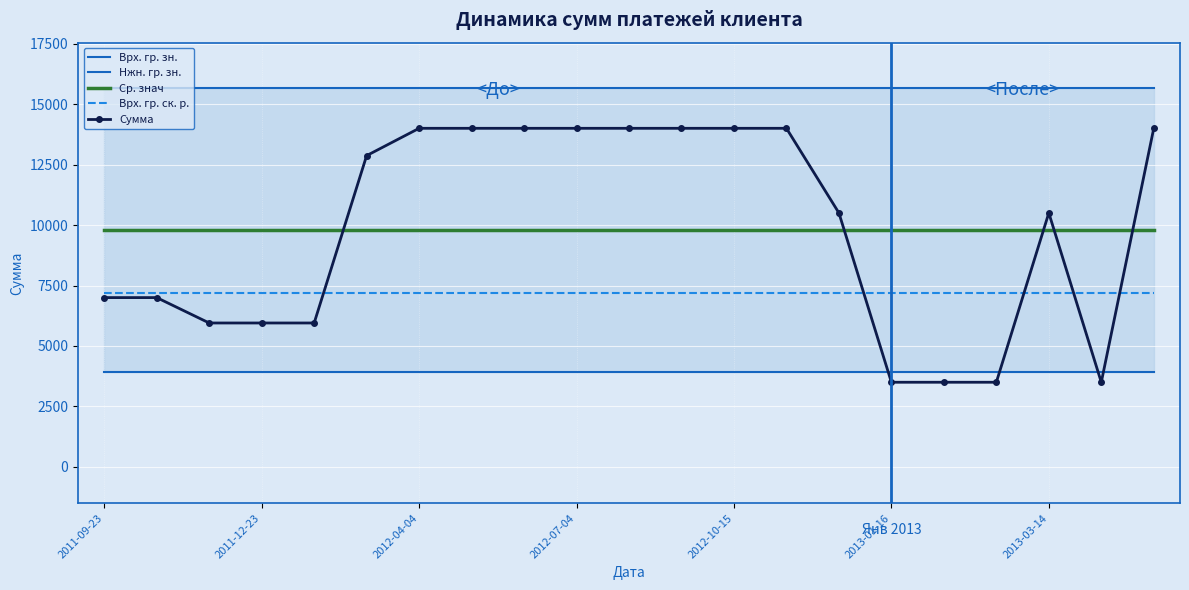

At how many categories does at least one series exceed 11915?

21